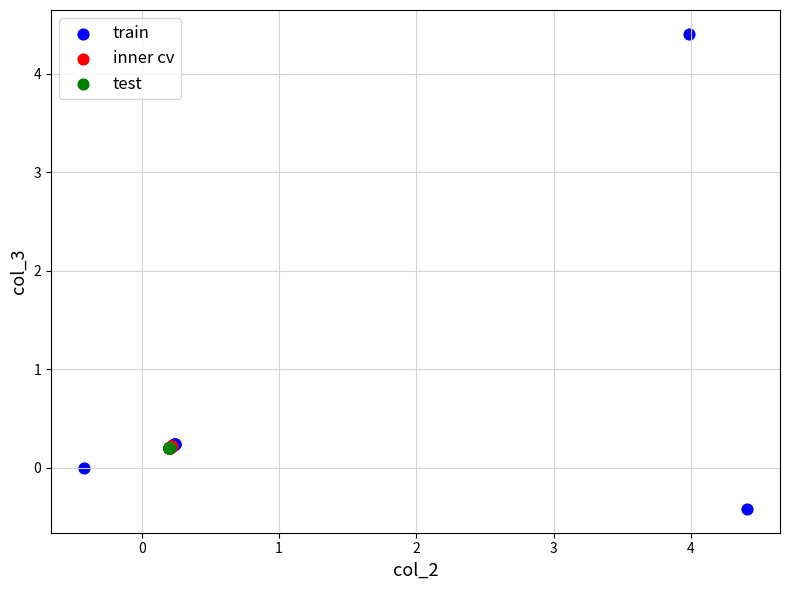

What are all the series names shown in the legend?

train, inner cv, test